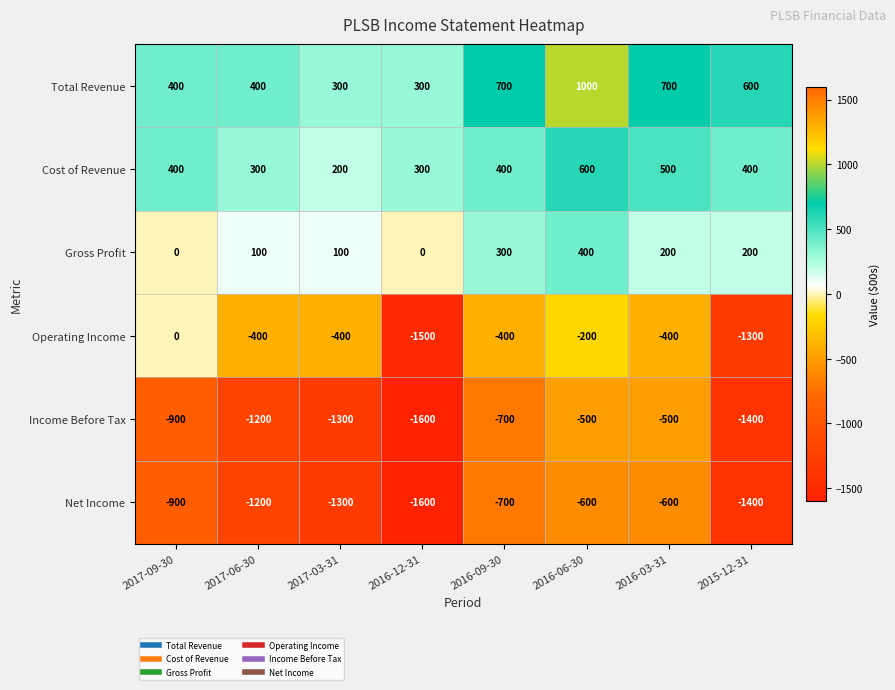

Rank the series at 2016-06-30 from highest to lowest value.

Total Revenue, Cost of Revenue, Gross Profit, Operating Income, Income Before Tax, Net Income